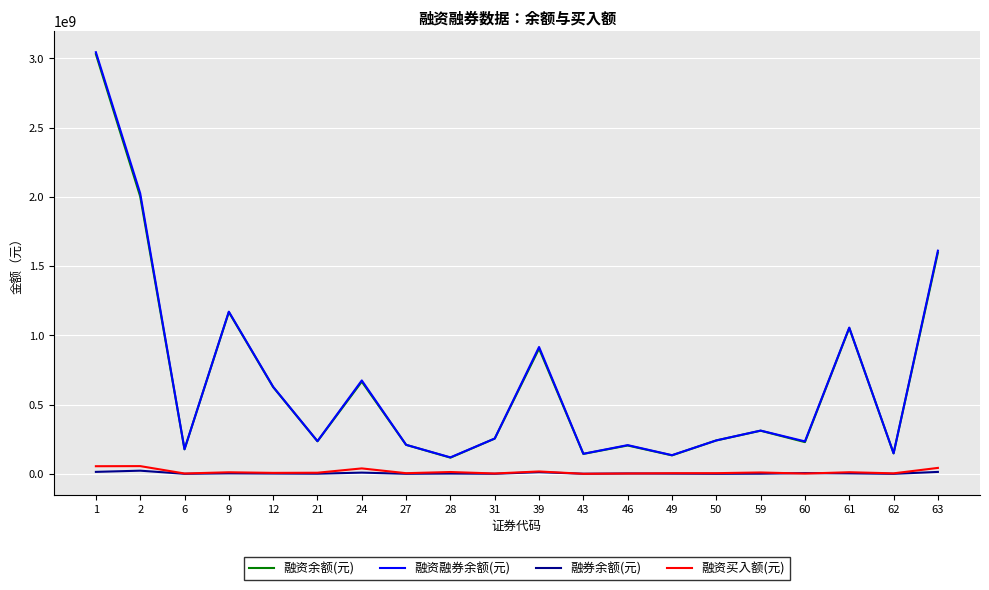

True or false: 融资买入额(元) and 融资融券余额(元) intersect in this chart.

False